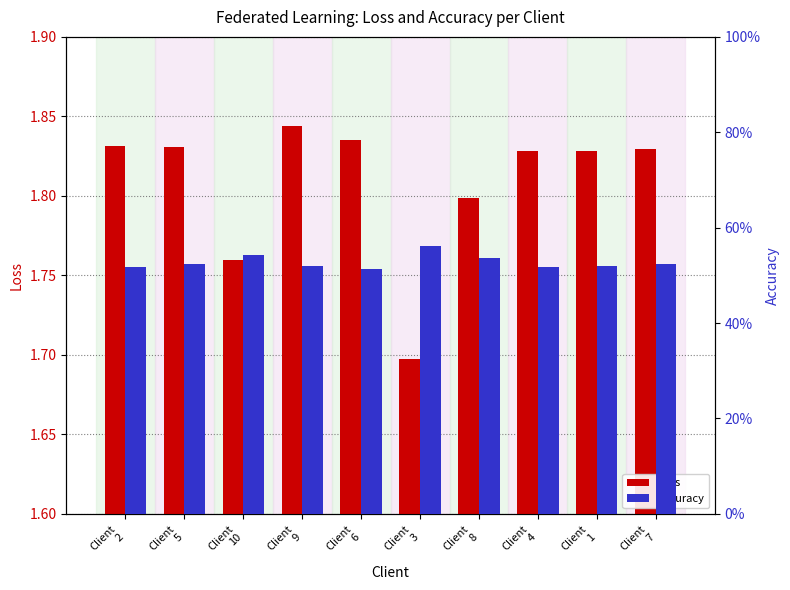

How many Accuracy values are between 0 and 1?

10